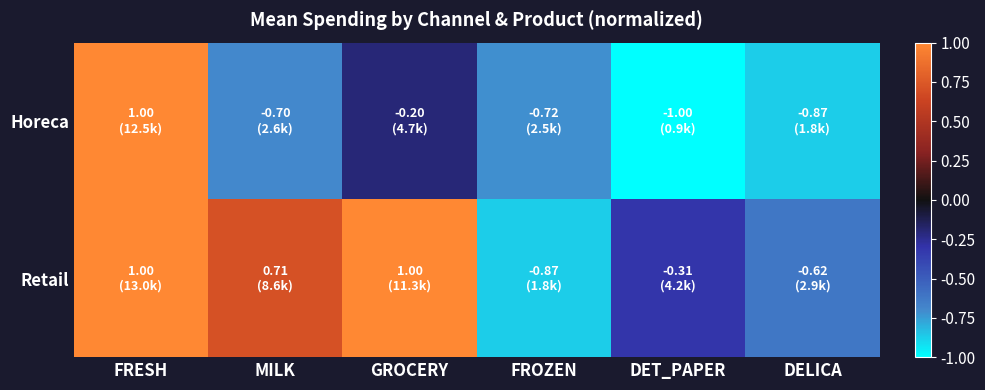

What is the total value across all series at GROCERY?

0.8